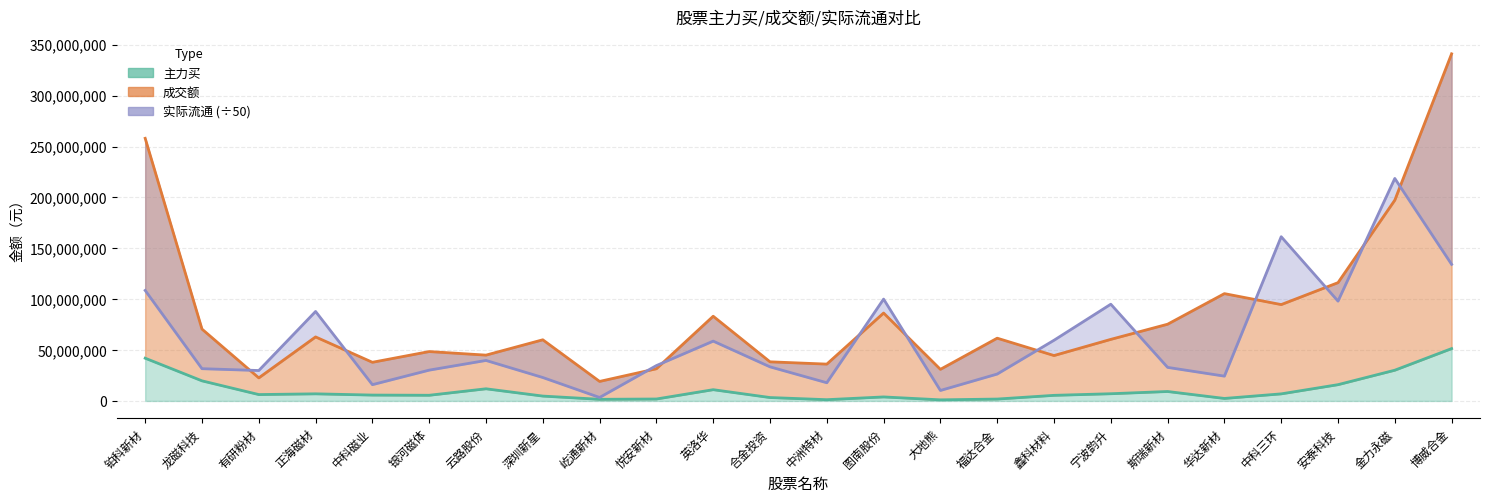

Is the value of 主力买 at 宁波韵升 greater than the value of 实际流通 at 福达合金?

No